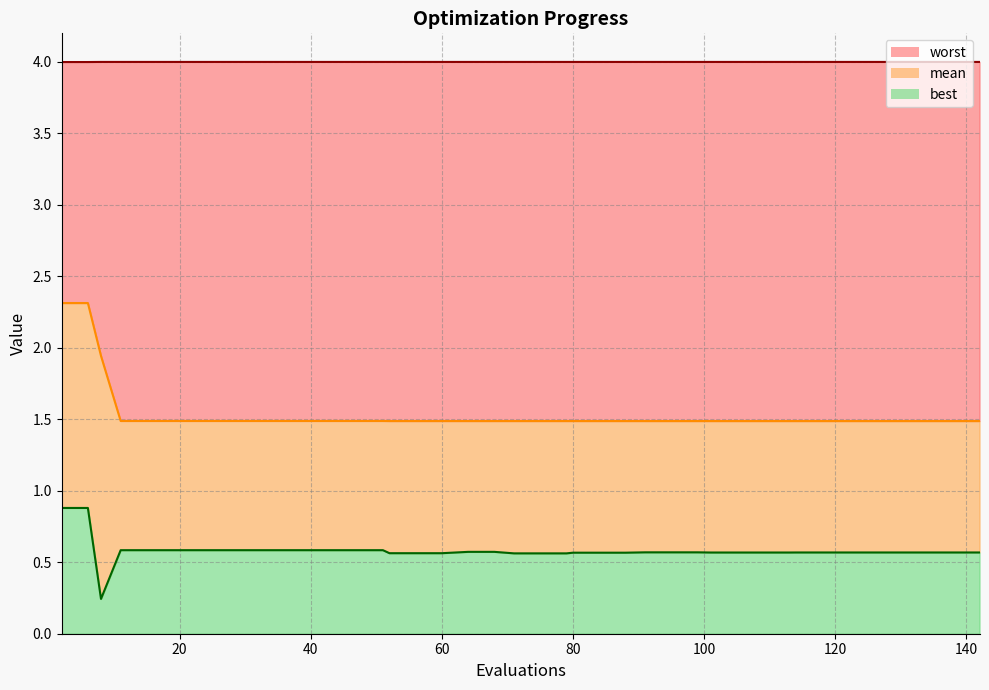

The value of mean at 56 is 2.6. True or false?

False